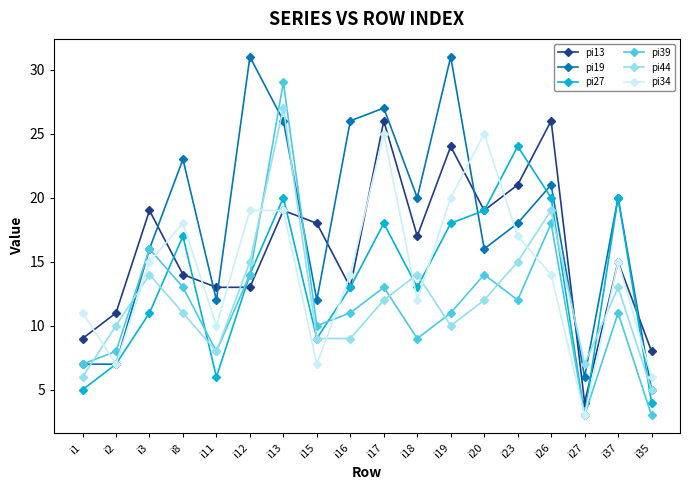

True or false: pi19 and pi39 cross at least once.

True